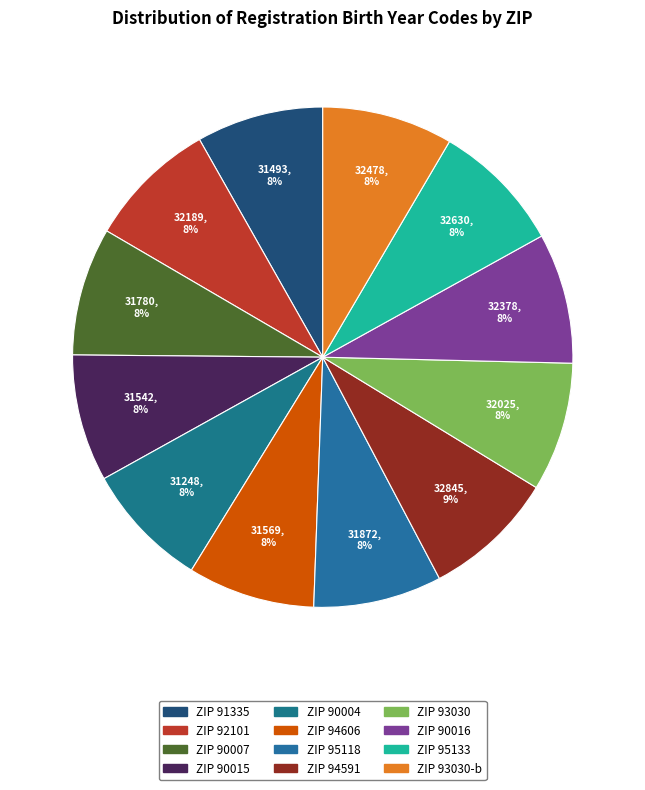

Which category has the biggest portion of the pie?

male_US_94591